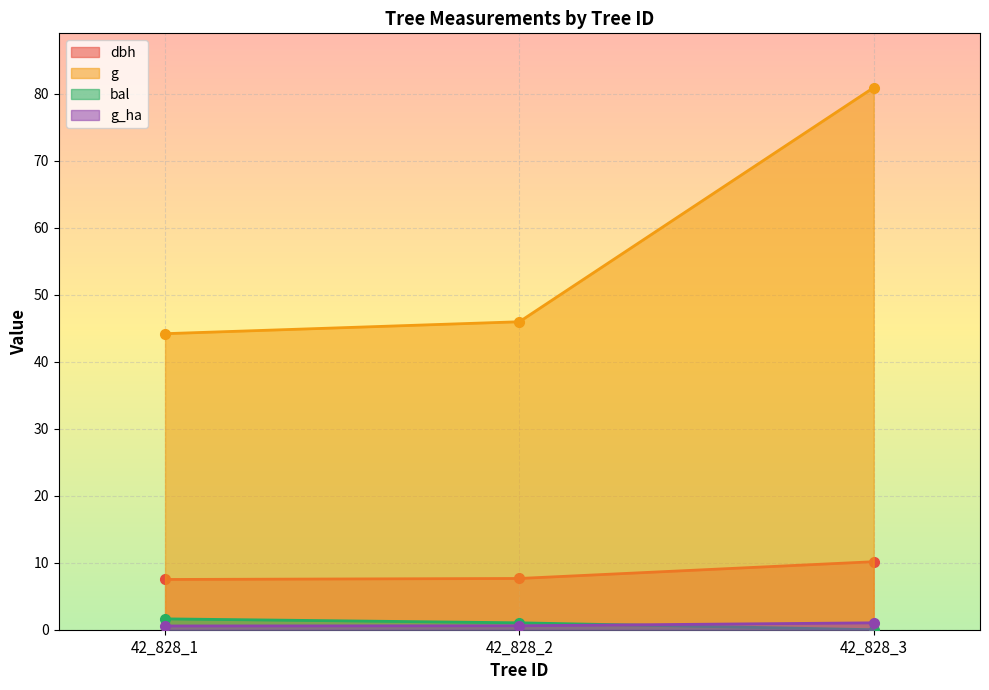

How many data points in g are less than 45?

1